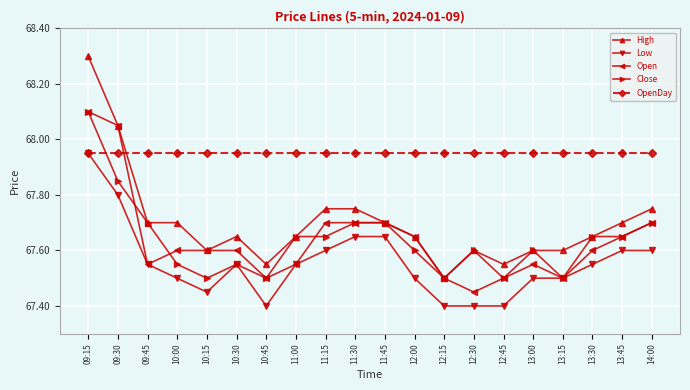

True or false: High has a value of 67.7 at 13:30.

True